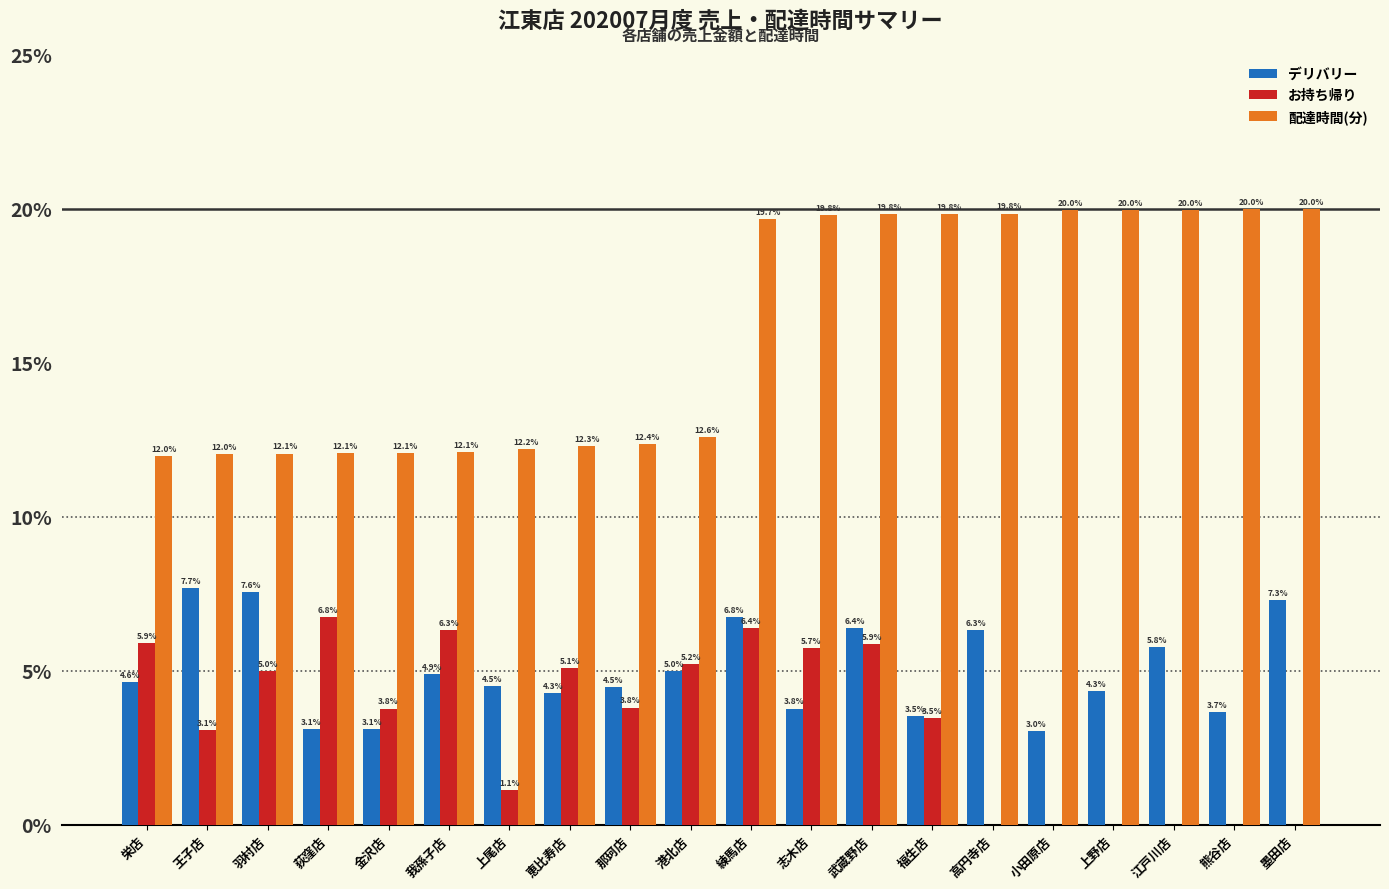

Which series has the largest total across all categories?

配達時間(分)